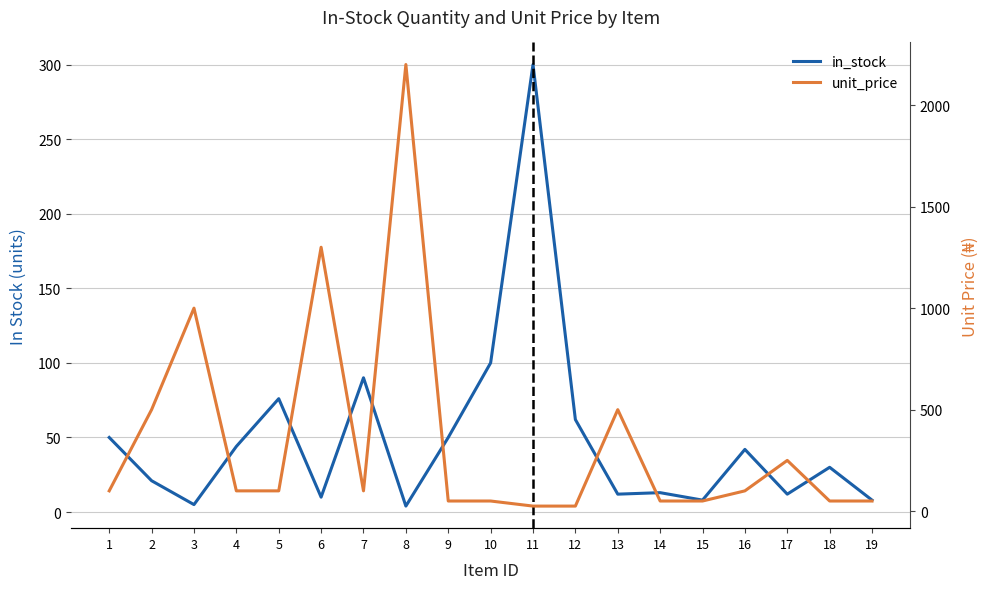

What is the smallest value displayed?

4